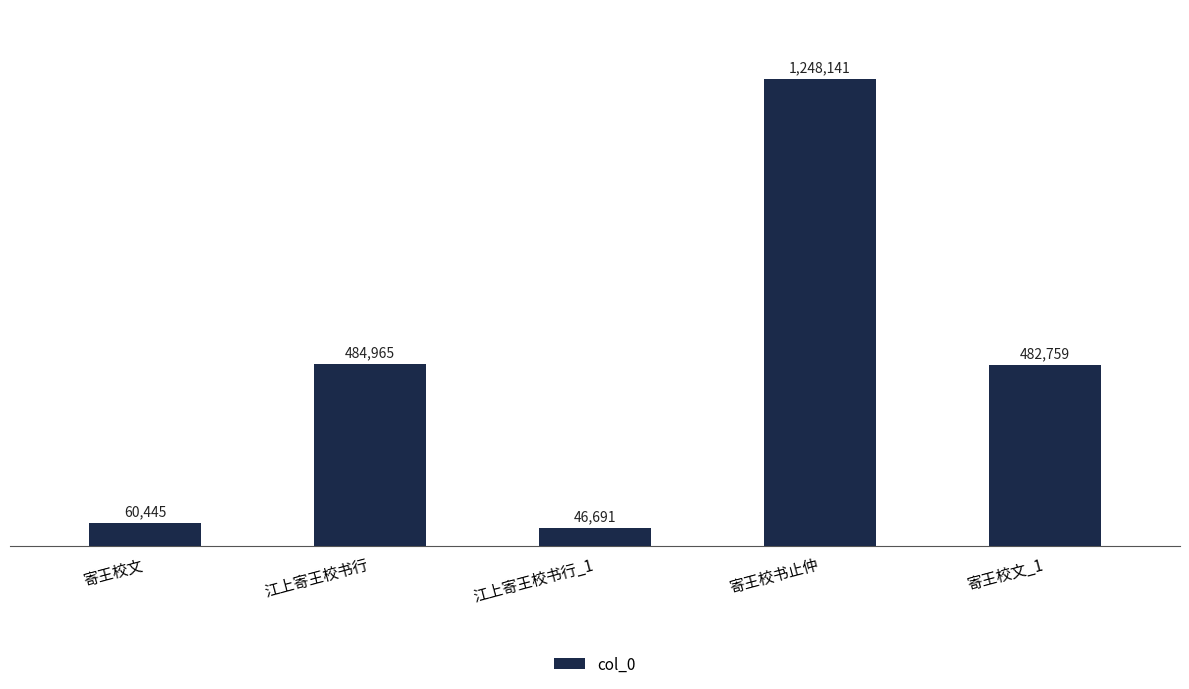

What is the value of the 3rd bar from the left?

46691